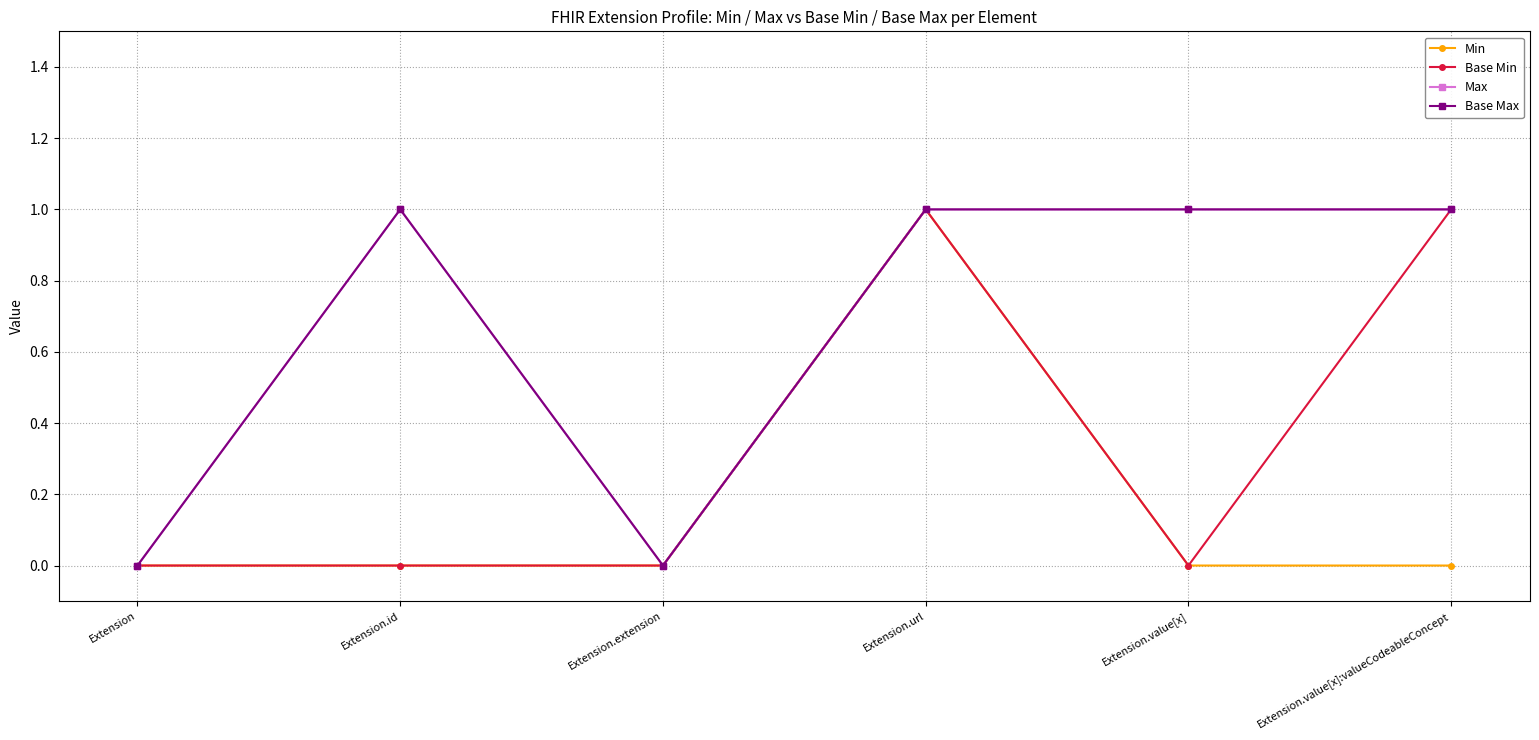

Does the chart have visible grid lines?

Yes